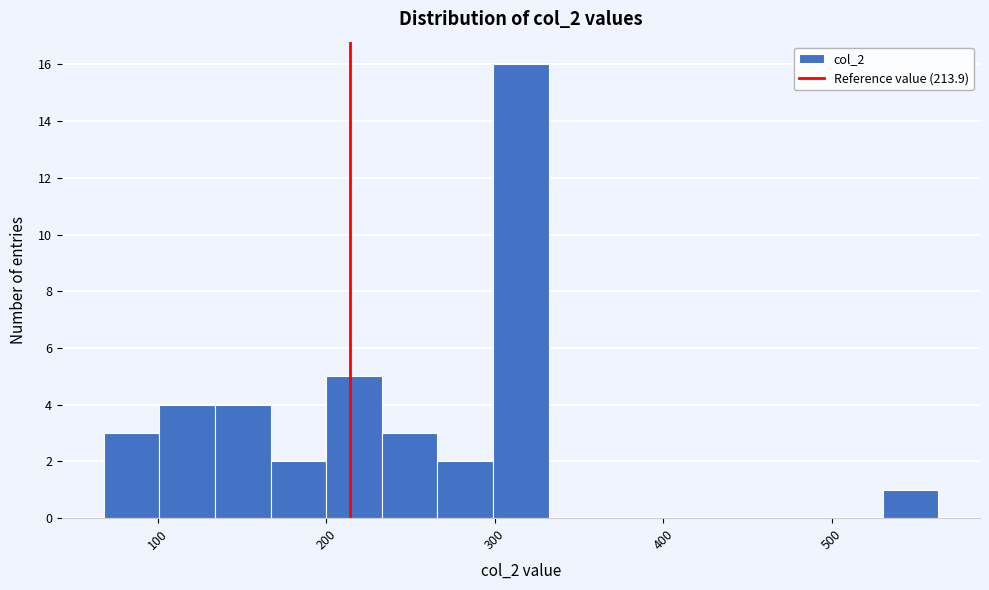

Read against the x-axis, roughly where is the centre of the tallest bar?

320